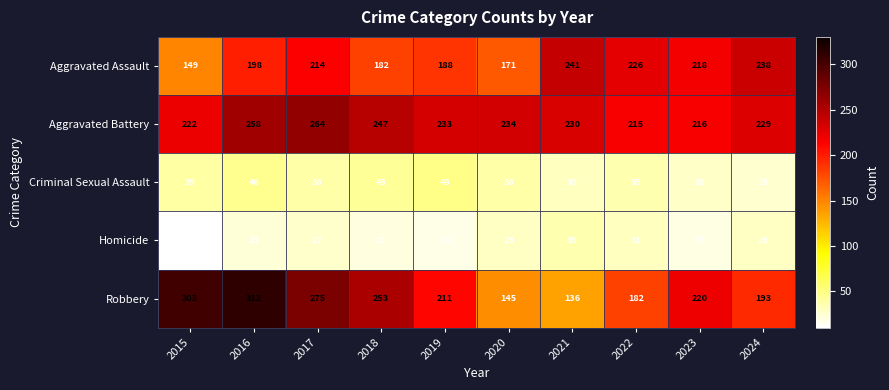

What is the sum of all Aggravated Assault values?

2025